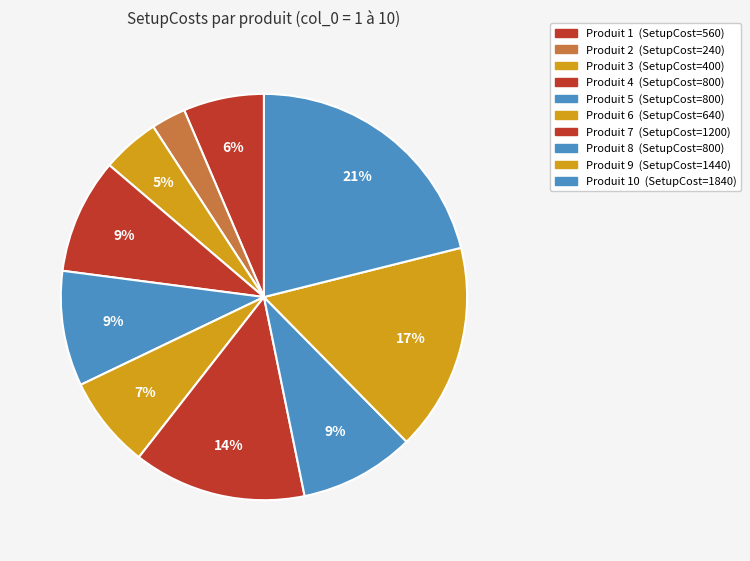

Is there a majority slice in this chart?

No